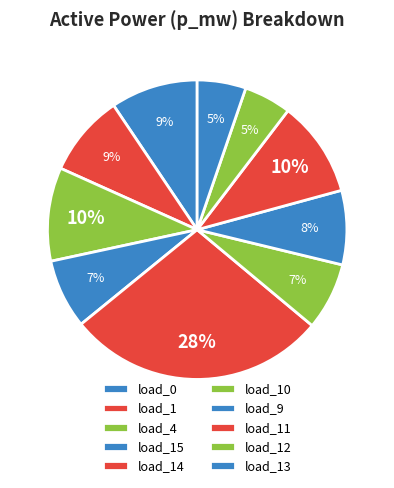

To the nearest percent, what is the difference between the load_14 and load_11 slice percentages?

18%